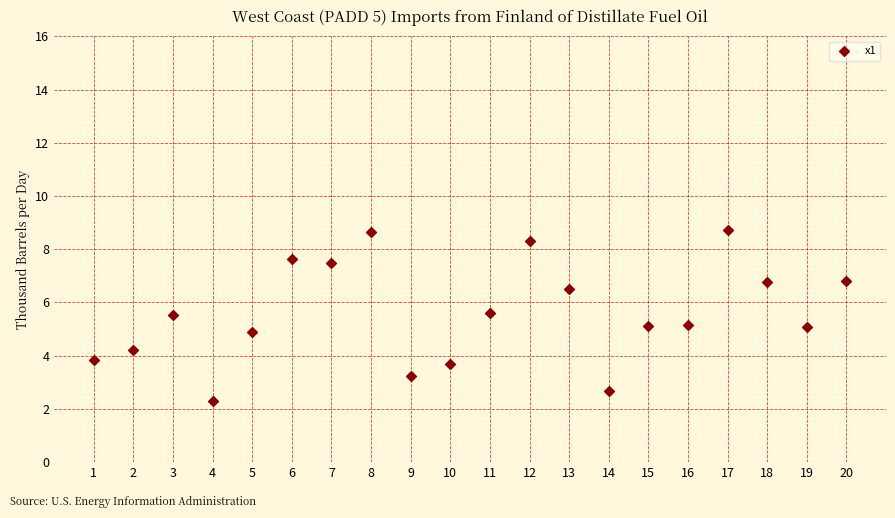

What is the range of Y values (max minus min)?

6.4